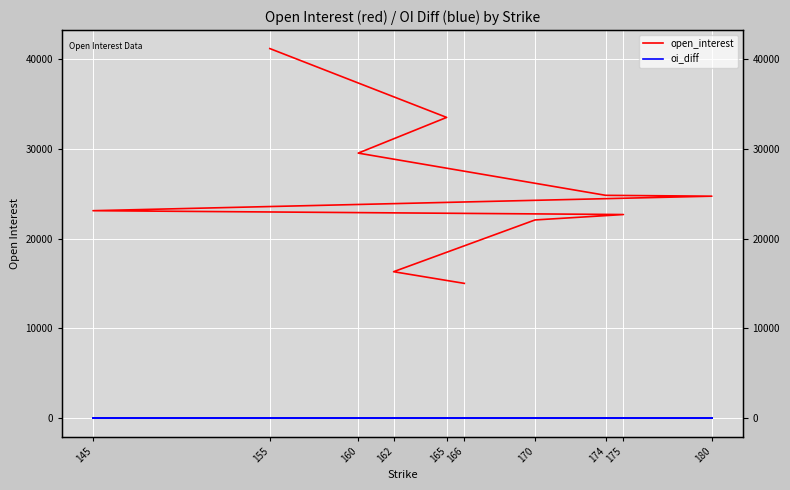

What is the total value across all series at 162?

16319